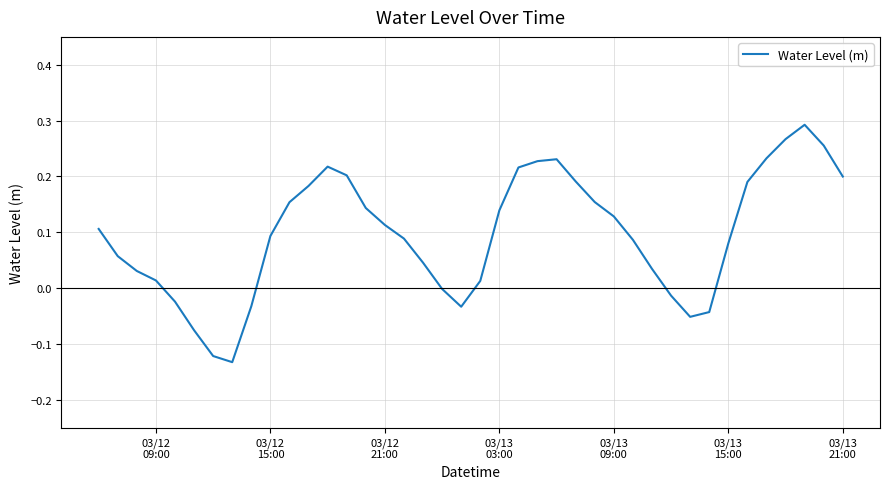

What is the difference between the maximum and minimum values?

0.4